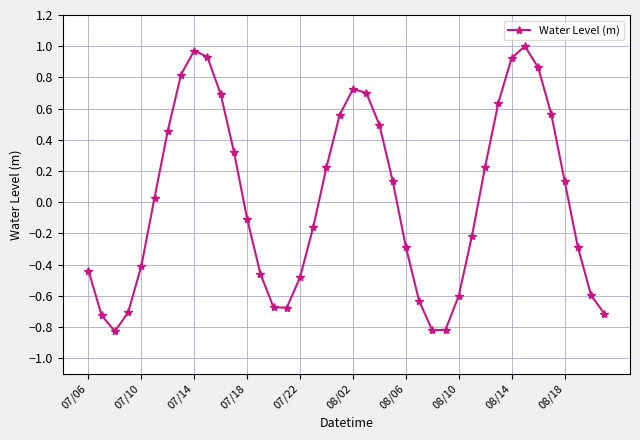

True or false: there are more than 0 points higher than both neighbors.

True